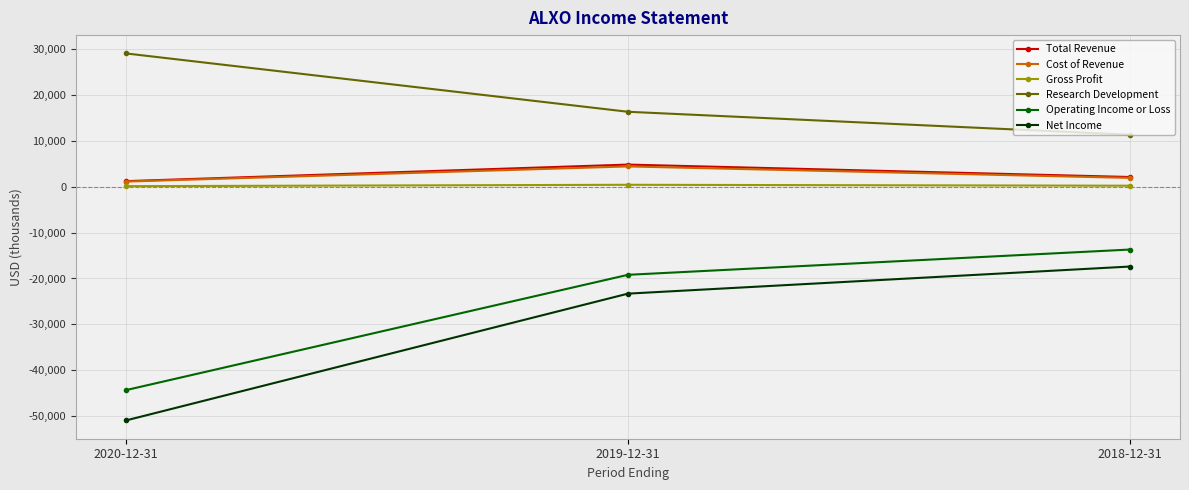

What is the maximum value for Gross Profit?

400